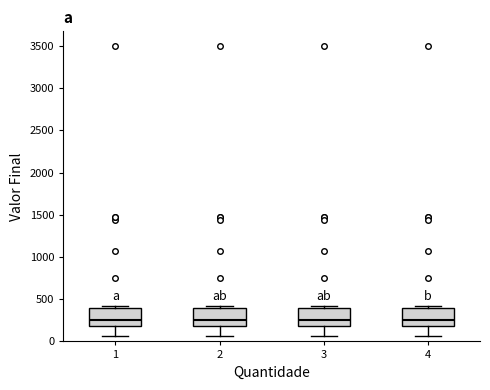

Reading left to right, transcribe this box plot: for each box, give where its median line is, the range the box spans, and where its two whiskers end, as read against the y-axis. The values are not printed on the chart, so give them approximately, as read against the axis.

1: median 250, box 200 to 400, whiskers 50 to 400 (just above the box's upper edge)
2: median 250, box 200 to 400, whiskers 50 to 400 (just above the box's upper edge)
3: median 250, box 200 to 400, whiskers 50 to 400 (just above the box's upper edge)
4: median 250, box 200 to 400, whiskers 50 to 400 (just above the box's upper edge)